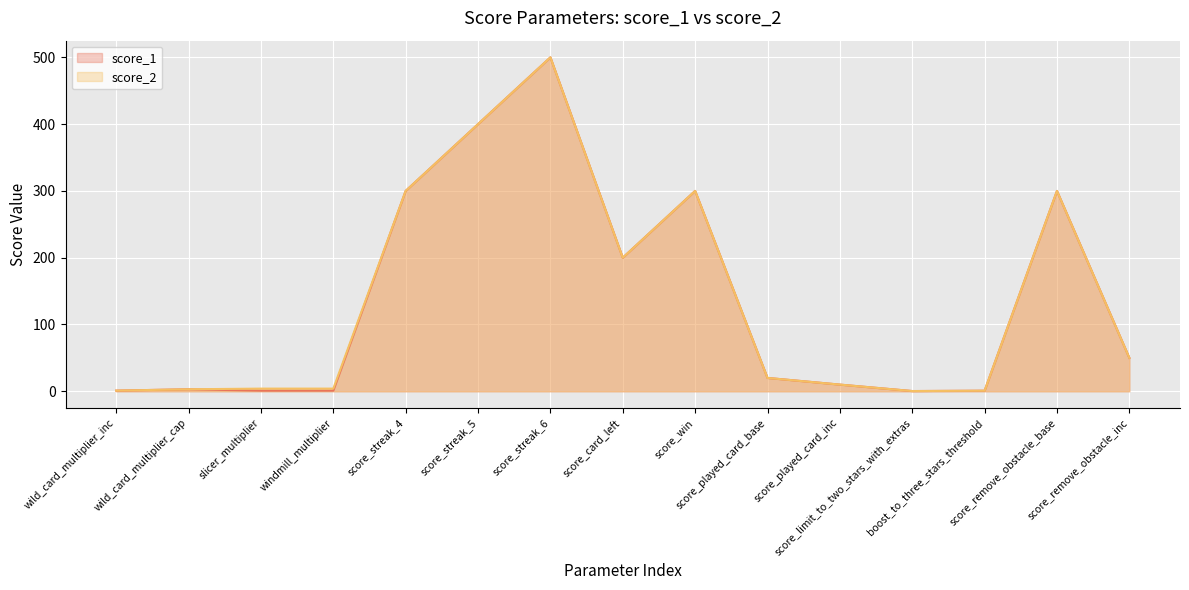

Rank the categories by score_2 value from highest to lowest.

score_streak_6, score_streak_5, score_streak_4, score_win, score_remove_obstacle_base, score_card_left, score_remove_obstacle_inc, score_played_card_base, score_played_card_inc, slicer_multiplier, windmill_multiplier, wild_card_multiplier_cap, wild_card_multiplier_inc, boost_to_three_stars_threshold, score_limit_to_two_stars_with_extras